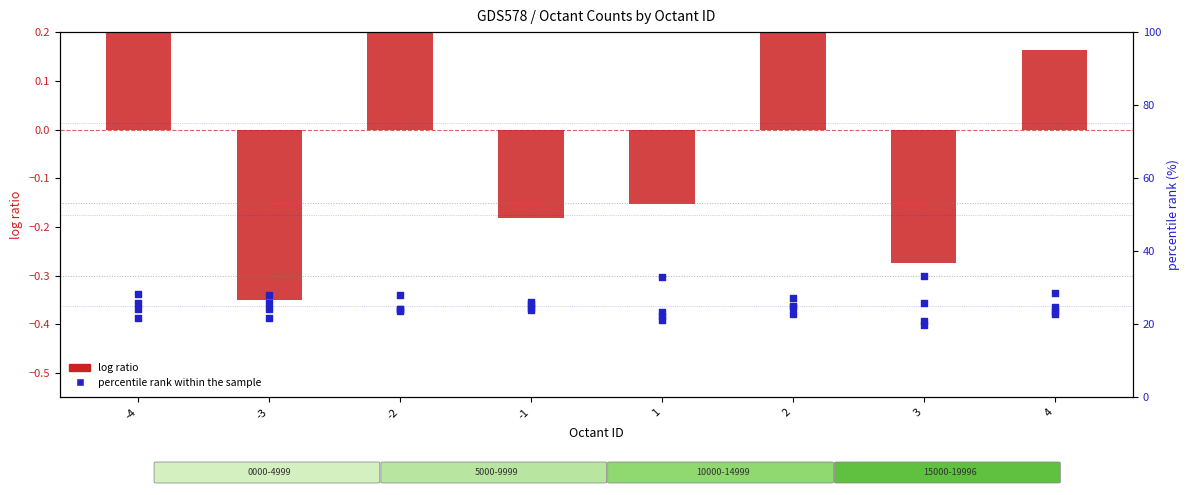

Which has a higher value, -4 or 3?

-4